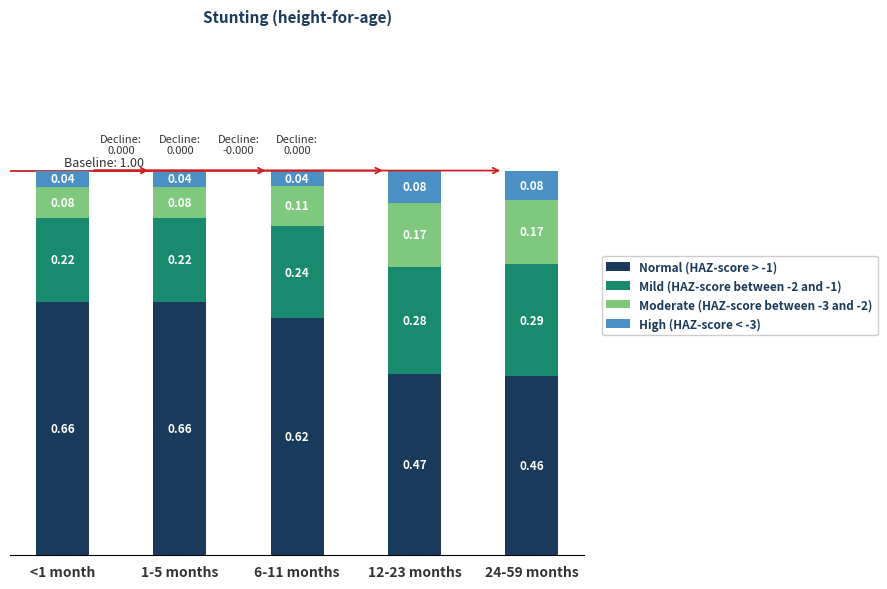

What is the total value across all series at 6-11 months?

1.0